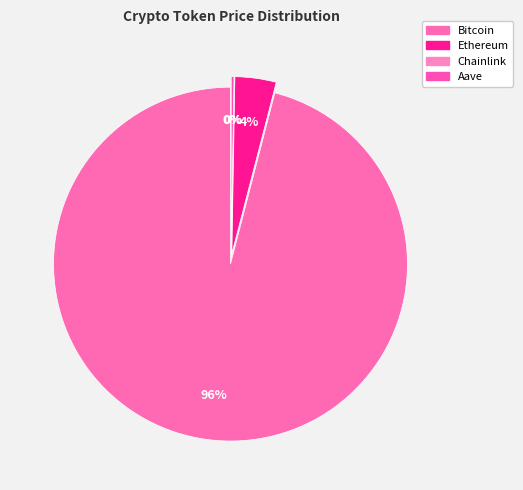

To the nearest percent, what is the average slice percentage?

25%